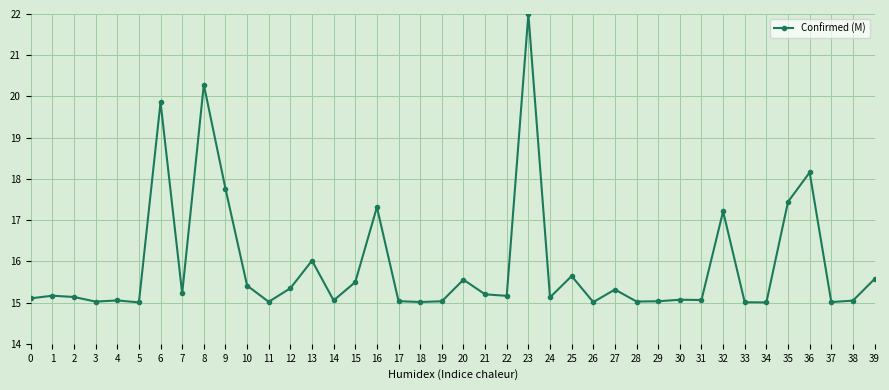

True or false: the data shows 15.2 at 1.

True